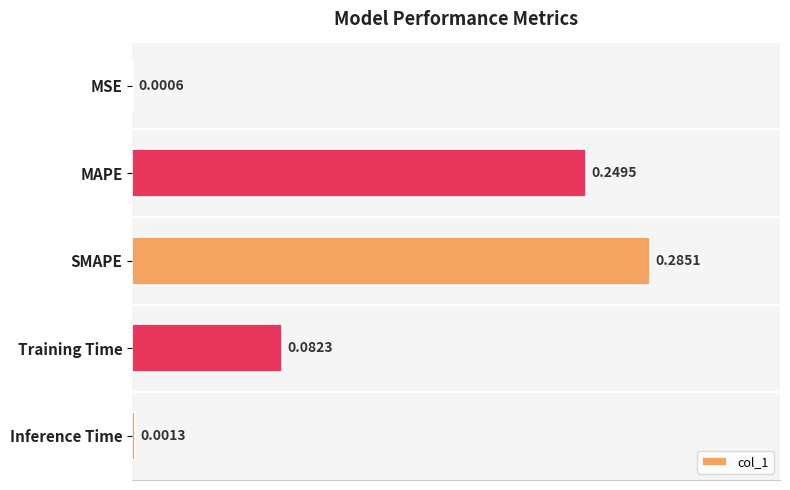

Which label corresponds to the largest value in the chart?

SMAPE